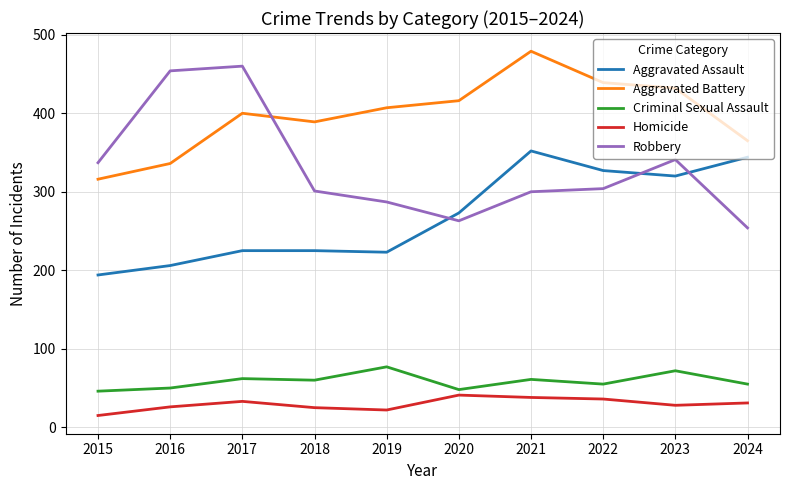

The Aggravated Assault series shows 143 at 2016. True or false?

False